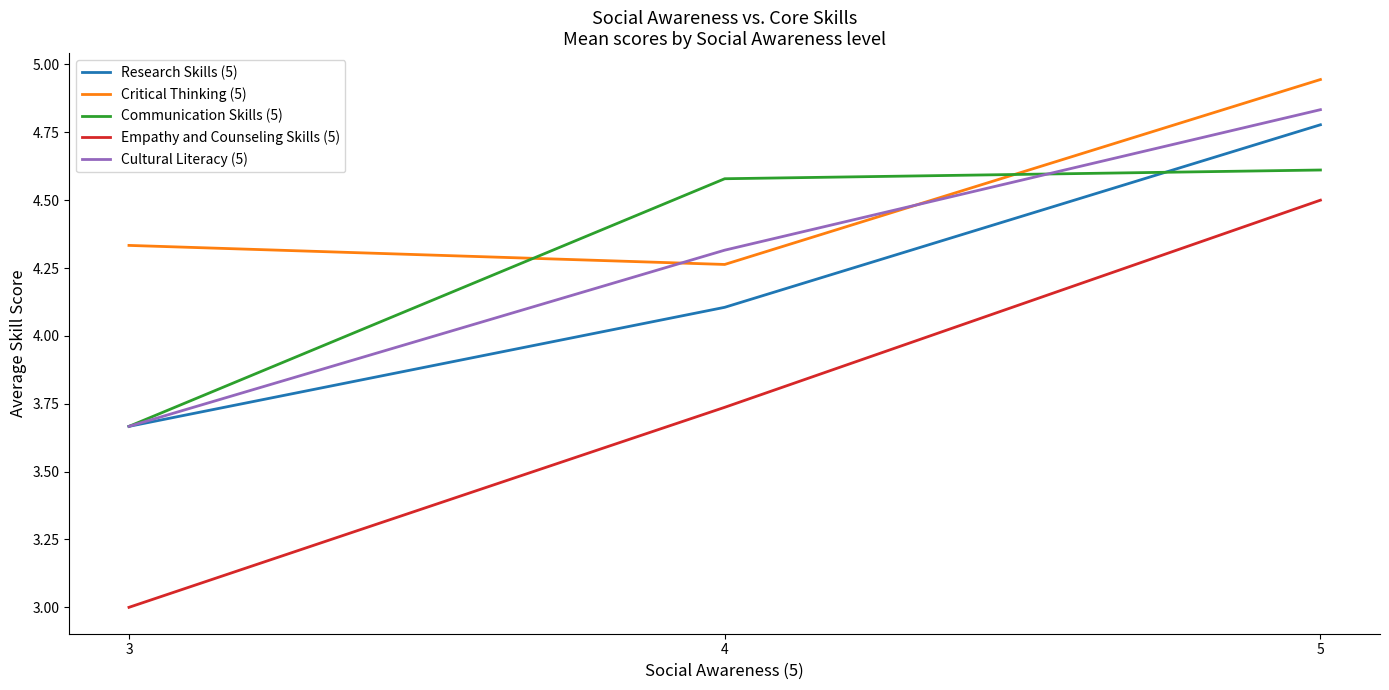

Which series changed the most between 4 and 5?

Empathy and Counseling Skills (5)